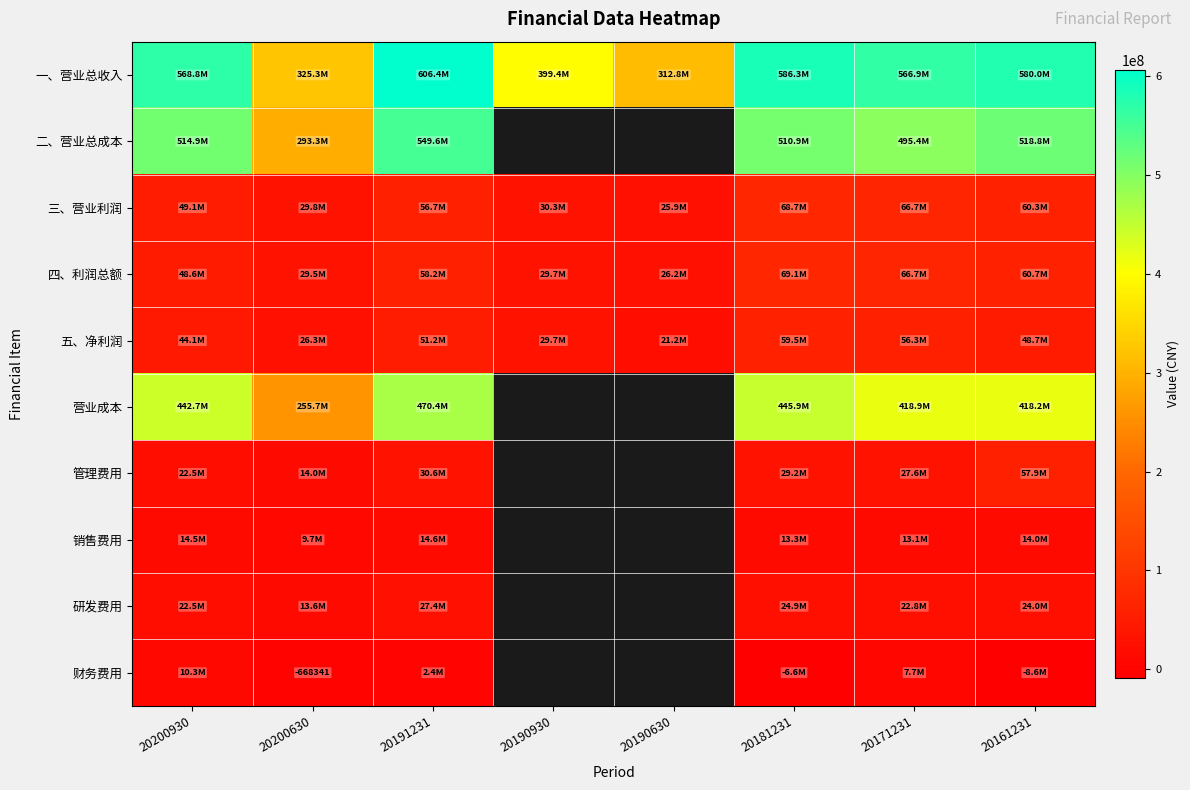

Which label corresponds to the smallest value in the chart?

20161231